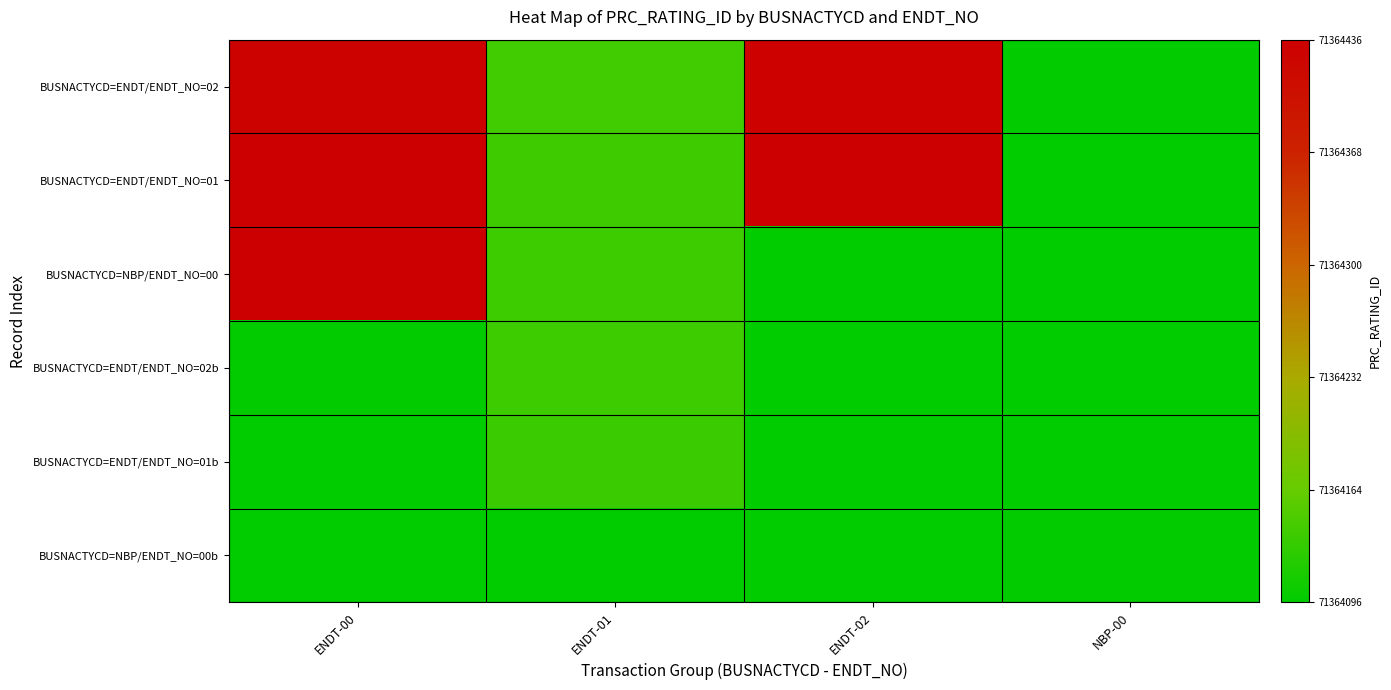

List the series in order of their overall mean, lowest first.

BUSNACTYCD=ENDT/ENDT_NO=02, BUSNACTYCD=ENDT/ENDT_NO=01, BUSNACTYCD=NBP/ENDT_NO=00, BUSNACTYCD=ENDT/ENDT_NO=02b, BUSNACTYCD=ENDT/ENDT_NO=01b, BUSNACTYCD=NBP/ENDT_NO=00b